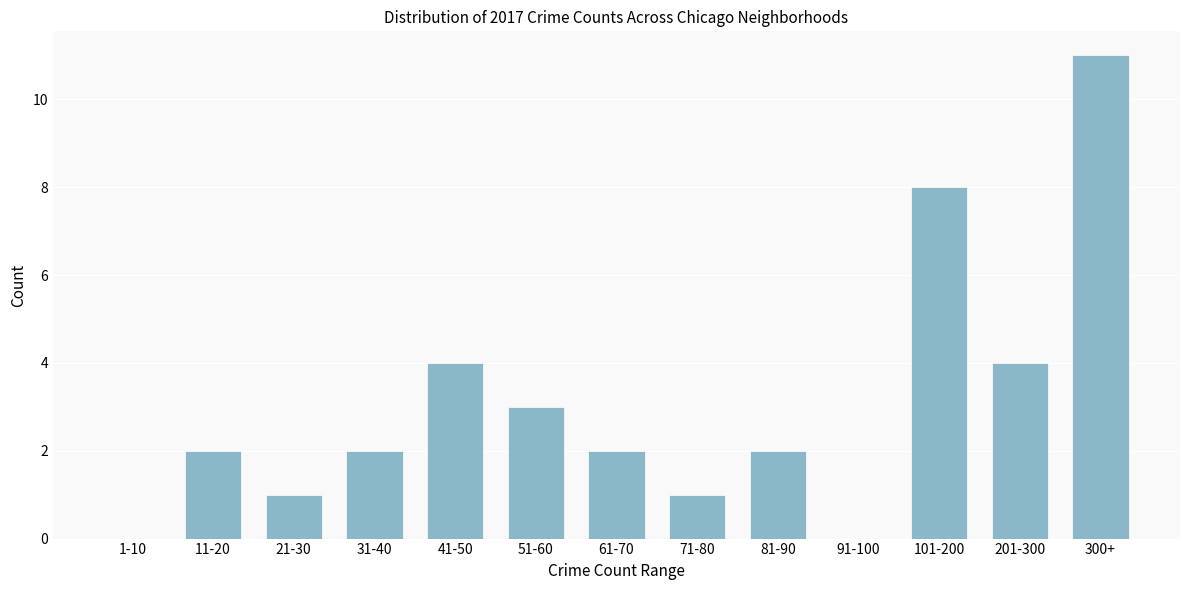

Reading right to left, extract all data points from this chart.

300+=11	201-300=4	101-200=8	91-100=0	81-90=2	71-80=1	61-70=2	51-60=3	41-50=4	31-40=2	21-30=1	11-20=2	1-10=0